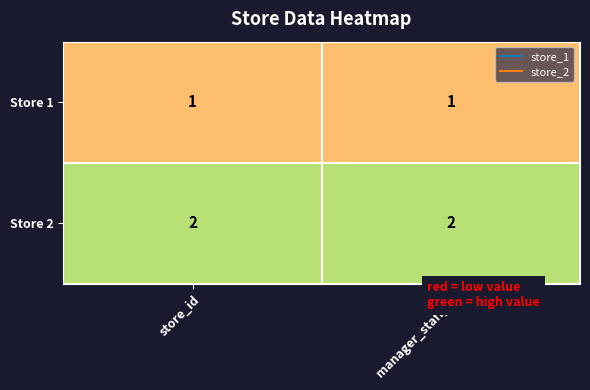

How many series are shown in this chart?

2